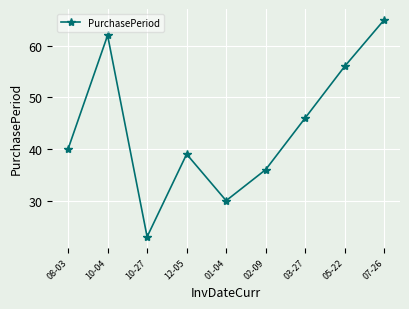

Does the chart display data point markers on the line(s)?

Yes